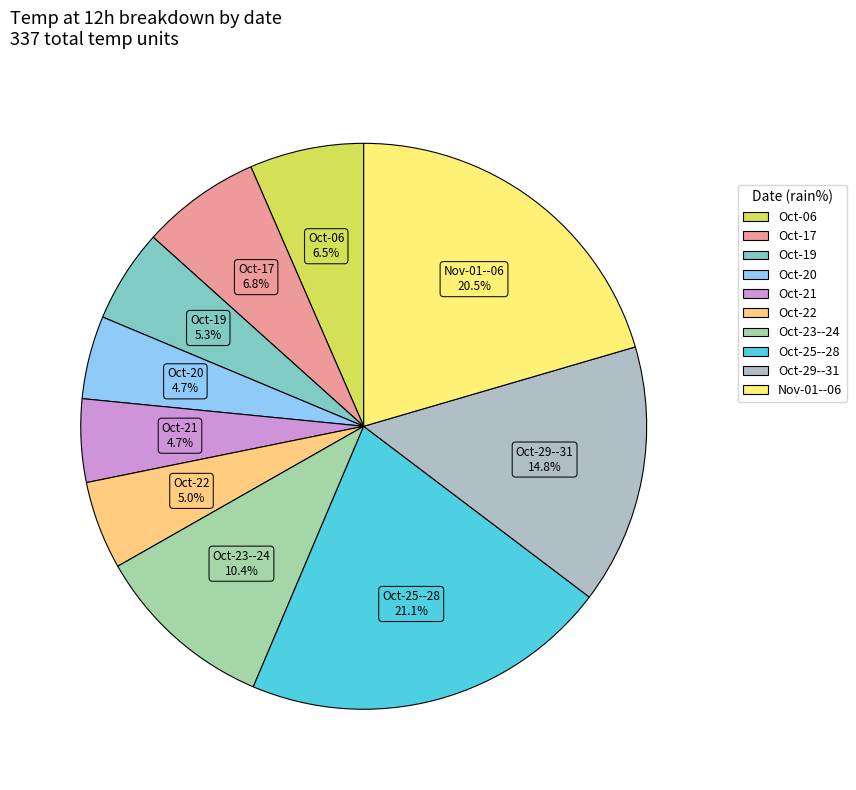

How many segments does this pie chart have?

10